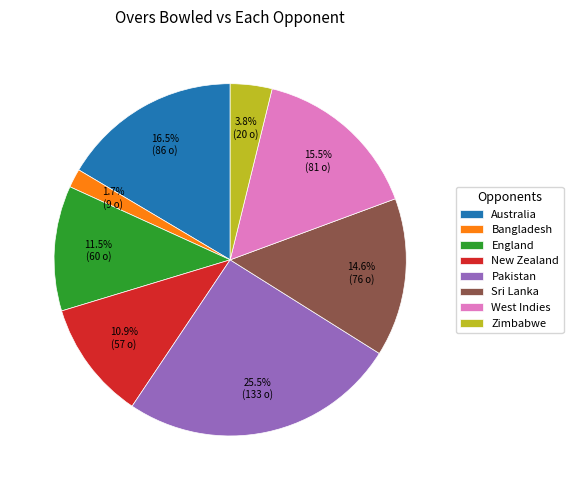

Does Pakistan account for over 50% of the chart?

No